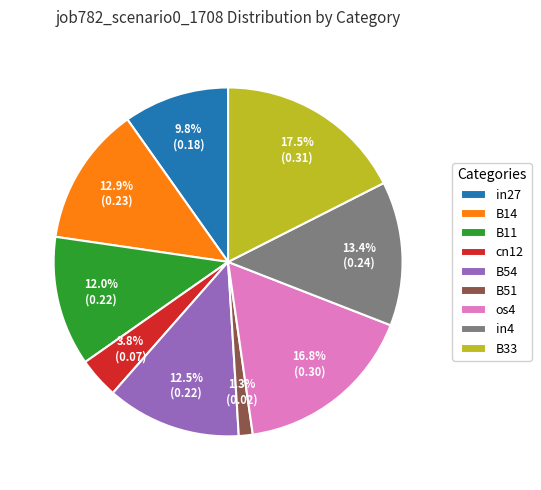

To the nearest percent, what is the average slice percentage?

11%